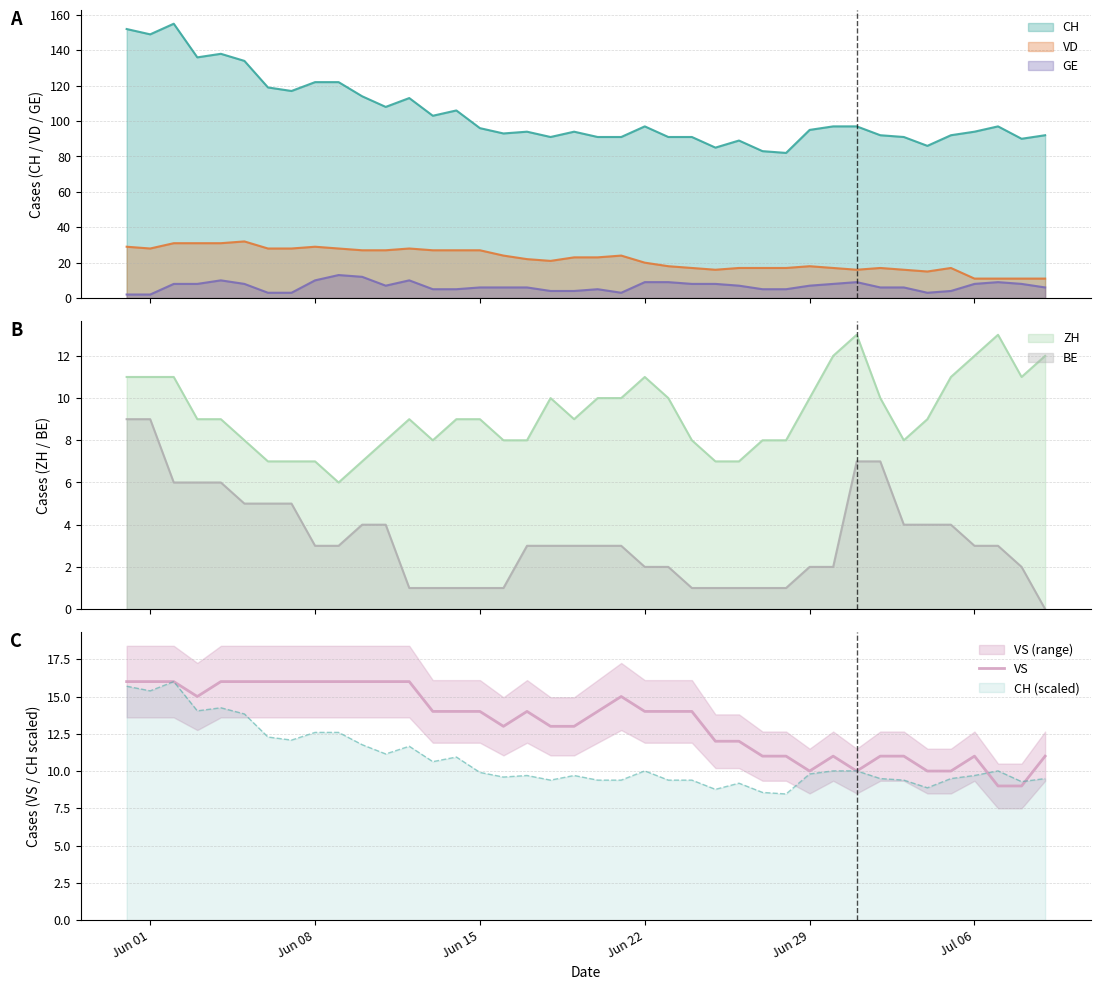

True or false: VD and CH intersect in this chart.

False